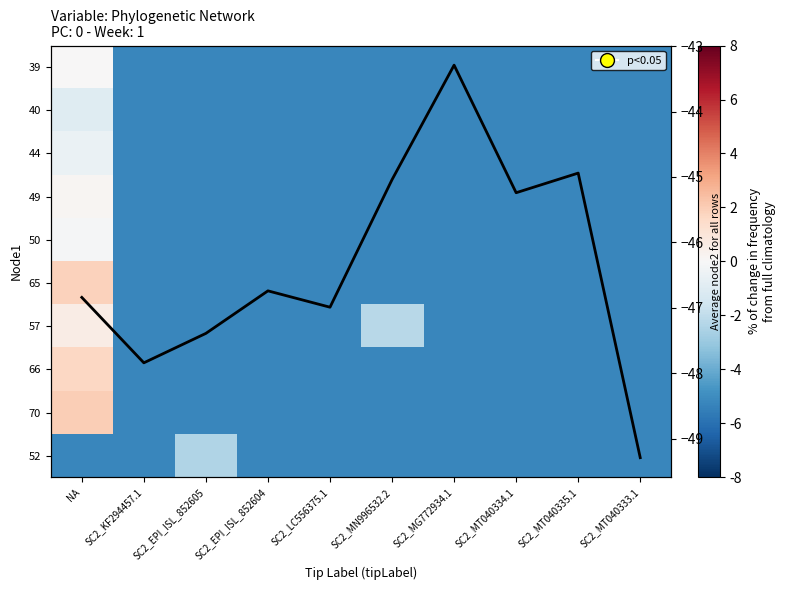

How many data points in Average node2 are less than -46?

6